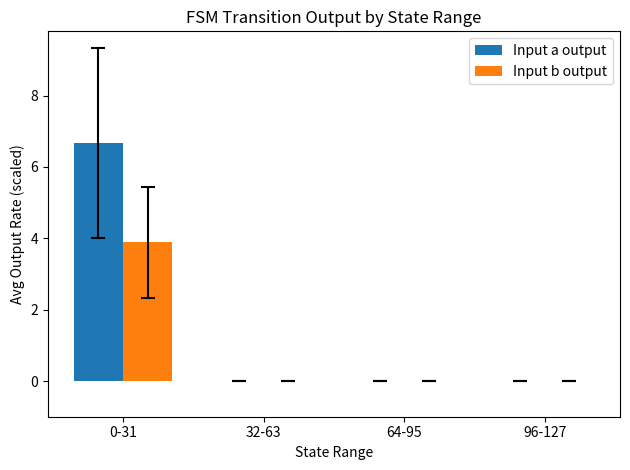

Are the bars horizontal?

No